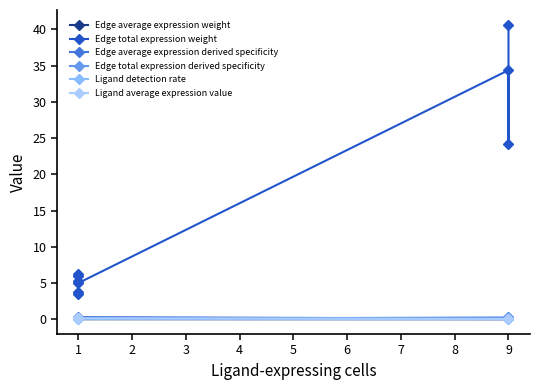

Which series has the largest range (max minus min)?

Edge total expression weight